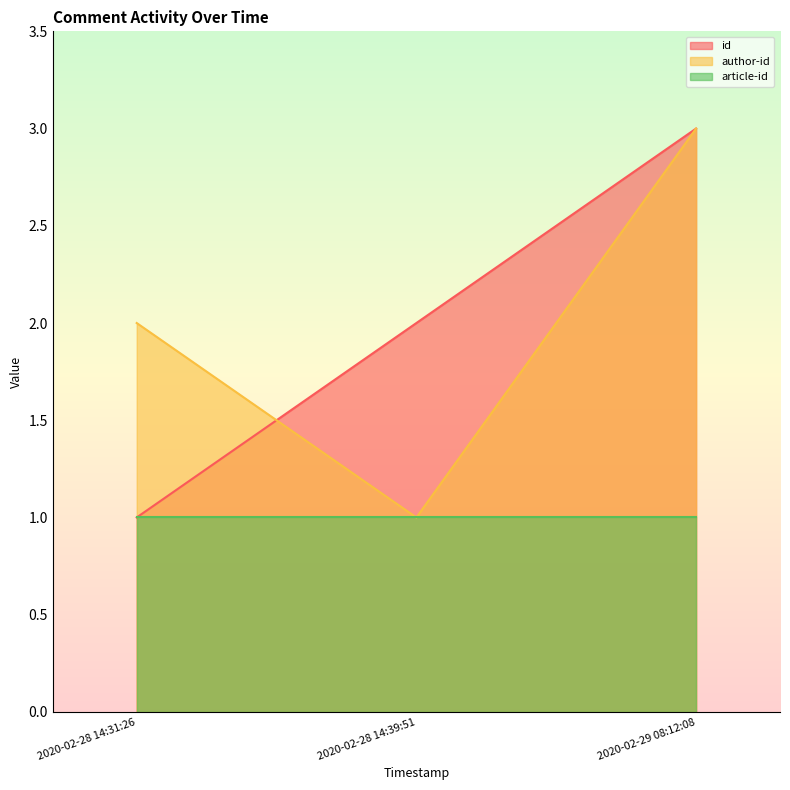

At which category is the sum across all series the highest?

2020-02-29 08:12:08